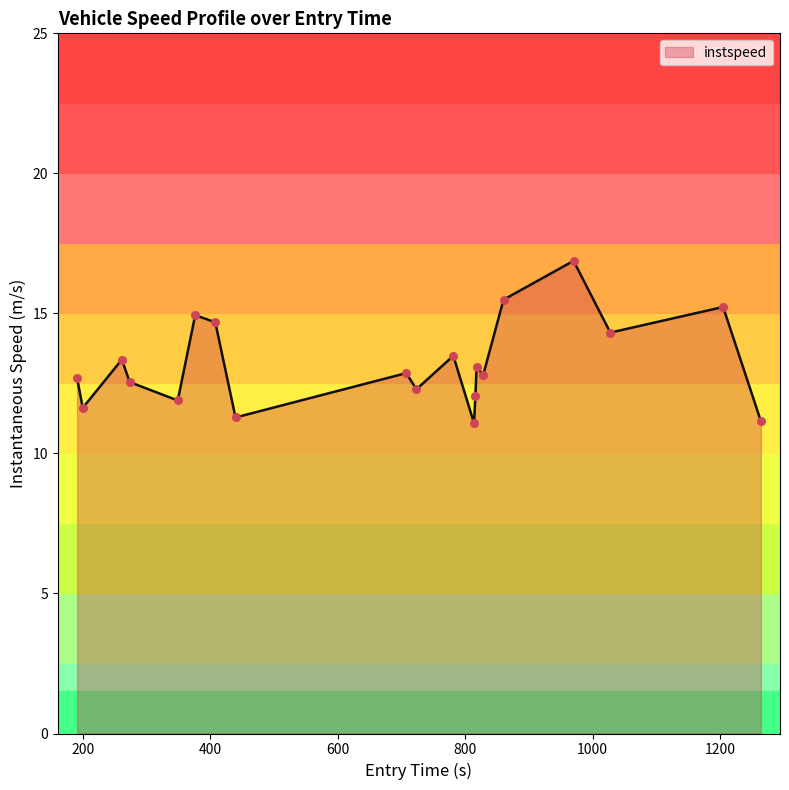

What is the greatest value displayed?

16.9